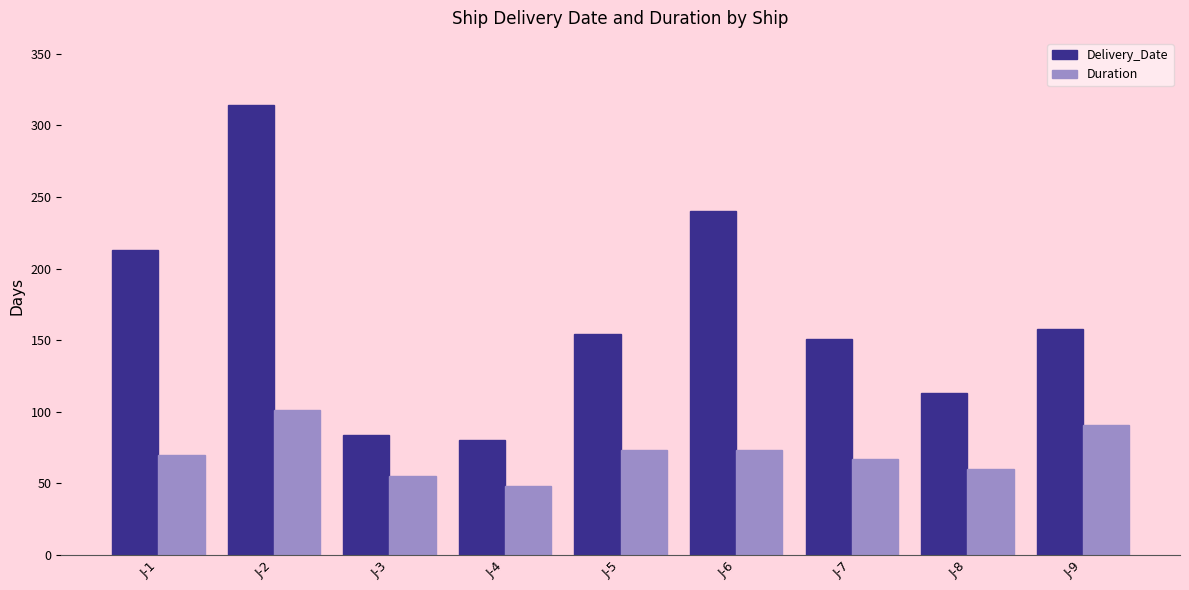

What is the spread (max minus min) of values at J-4?

32